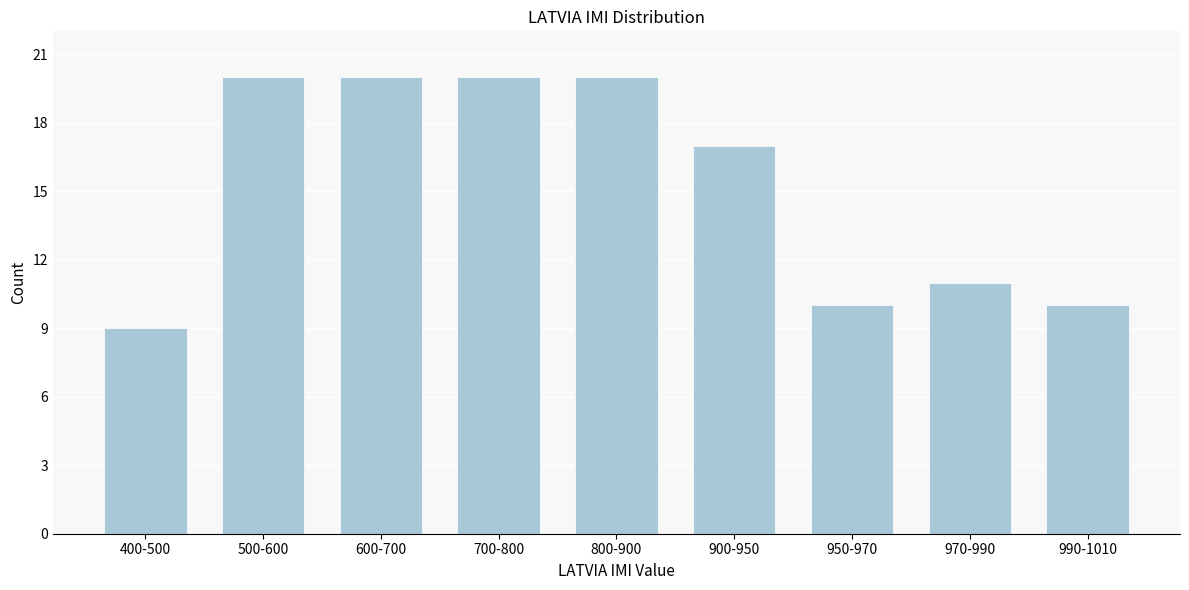

Reading left to right, what are all the values shown in this chart?

400-500=9	500-600=20	600-700=20	700-800=20	800-900=20	900-950=17	950-970=10	970-990=11	990-1010=10